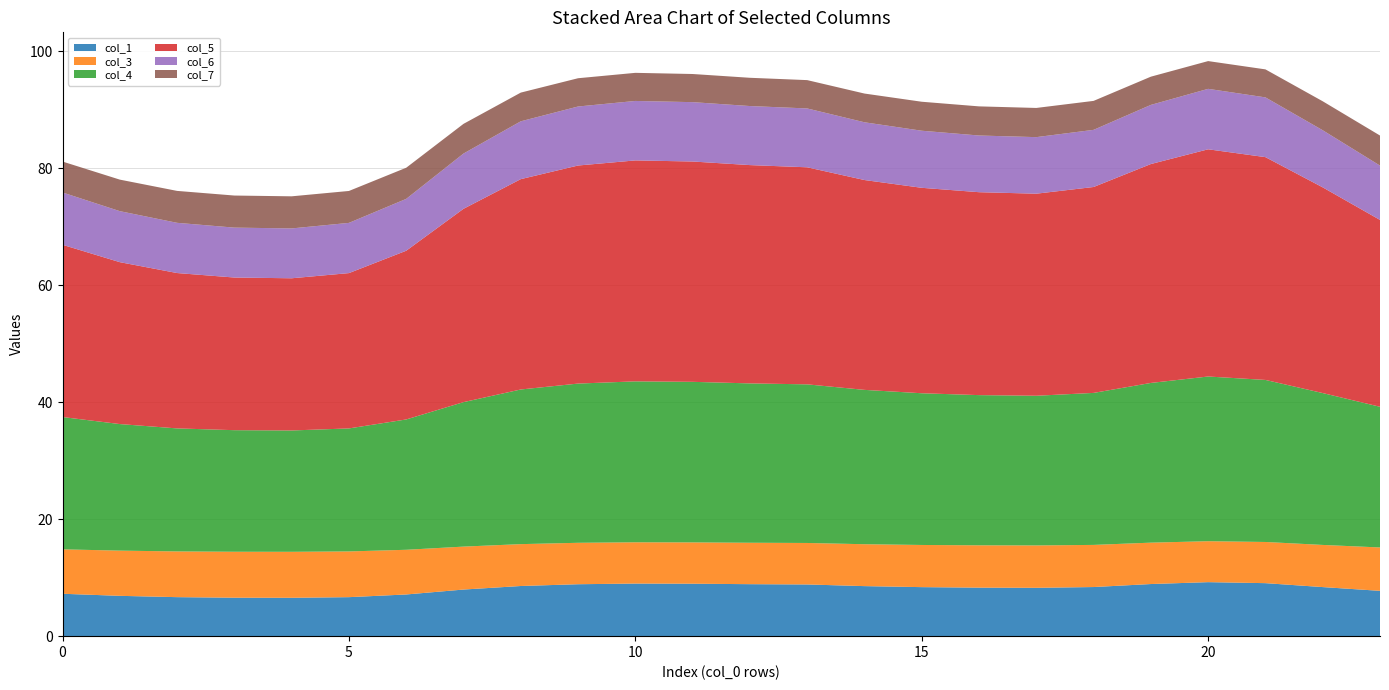

Reading left to right, extract all data points from this chart.

col_1: 0=7.2	1=6.9	2=6.7	3=6.6	4=6.6	5=6.7	6=7.1	7=8.0	8=8.6	9=8.9	10=9.0	11=9.0	12=8.9	13=8.8	14=8.6	15=8.4	16=8.3	17=8.3	18=8.4	19=8.9	20=9.2	21=9.1	22=8.4	23=7.7
col_3: 0=7.6	1=7.7	2=7.8	3=7.9	4=7.9	5=7.8	6=7.6	7=7.3	8=7.2	9=7.1	10=7.1	11=7.1	12=7.1	13=7.1	14=7.2	15=7.2	16=7.2	17=7.2	18=7.2	19=7.1	20=7.0	21=7.0	22=7.2	23=7.4
col_4: 0=22.6	1=21.6	2=21.0	3=20.8	4=20.7	5=21.0	6=22.3	7=24.7	8=26.4	9=27.2	10=27.5	11=27.4	12=27.2	13=27.1	14=26.4	15=25.9	16=25.7	17=25.6	18=26.0	19=27.3	20=28.2	21=27.7	22=26.0	23=24.0
col_5: 0=29.4	1=27.7	2=26.6	3=26.1	4=26.0	5=26.6	6=28.8	7=33.0	8=36.0	9=37.3	10=37.8	11=37.7	12=37.3	13=37.1	14=35.9	15=35.1	16=34.7	17=34.5	18=35.2	19=37.4	20=38.8	21=38.1	22=35.2	23=31.9
col_6: 0=8.9	1=8.7	2=8.6	3=8.5	4=8.5	5=8.6	6=8.9	7=9.4	8=9.9	9=10.1	10=10.2	11=10.1	12=10.1	13=10.1	14=9.9	15=9.8	16=9.7	17=9.7	18=9.8	19=10.1	20=10.3	21=10.2	22=9.8	23=9.3
col_7: 0=5.3	1=5.4	2=5.5	3=5.5	4=5.5	5=5.5	6=5.3	7=5.1	8=4.9	9=4.8	10=4.8	11=4.8	12=4.8	13=4.8	14=4.9	15=5.0	16=5.0	17=5.0	18=5.0	19=4.8	20=4.7	21=4.8	22=5.0	23=5.1